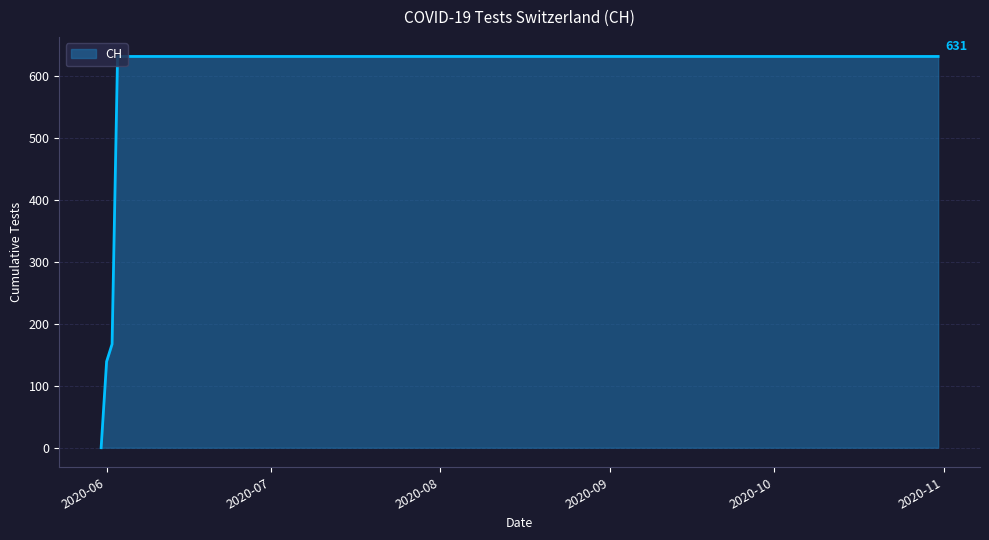

What is the difference between the maximum and minimum values?

631